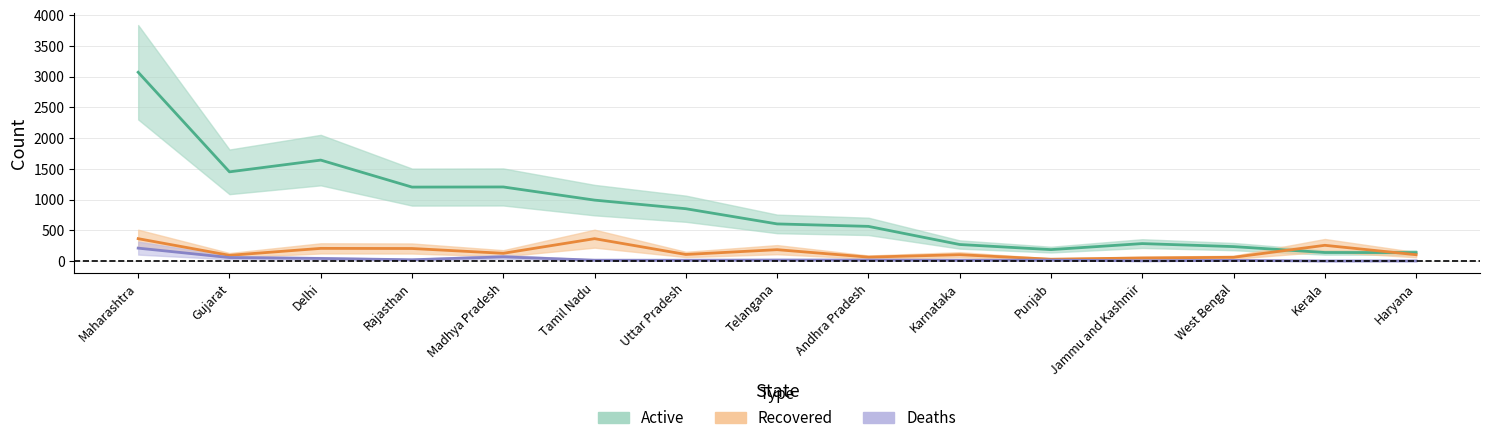

How many series are shown in this chart?

3